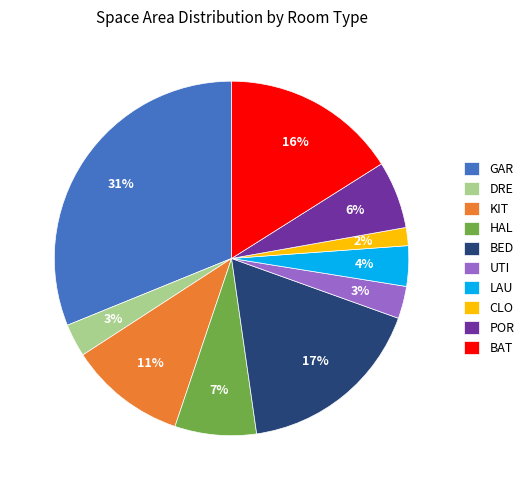

Is it true that BAT is 16% of the pie?

True